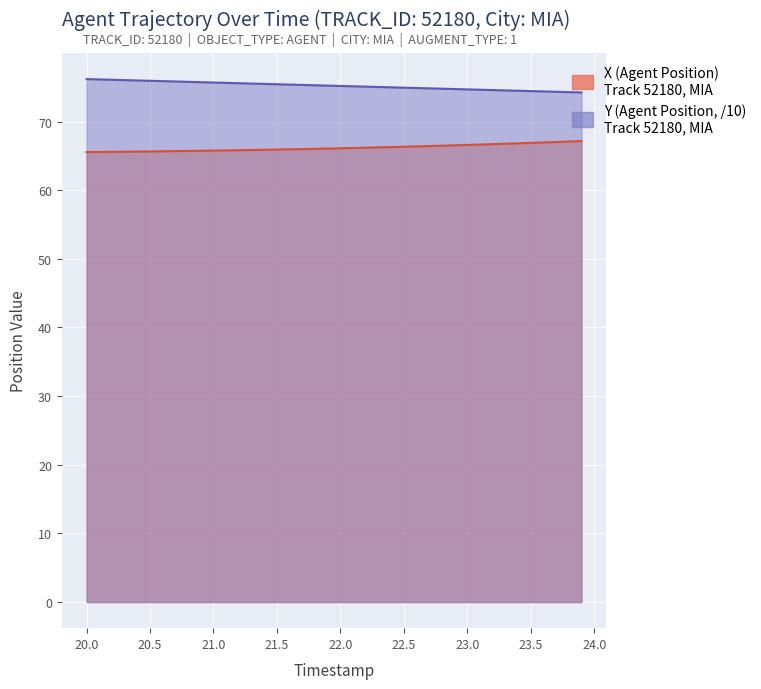

What is the lowest value of the X (Agent Position) series?

65.6